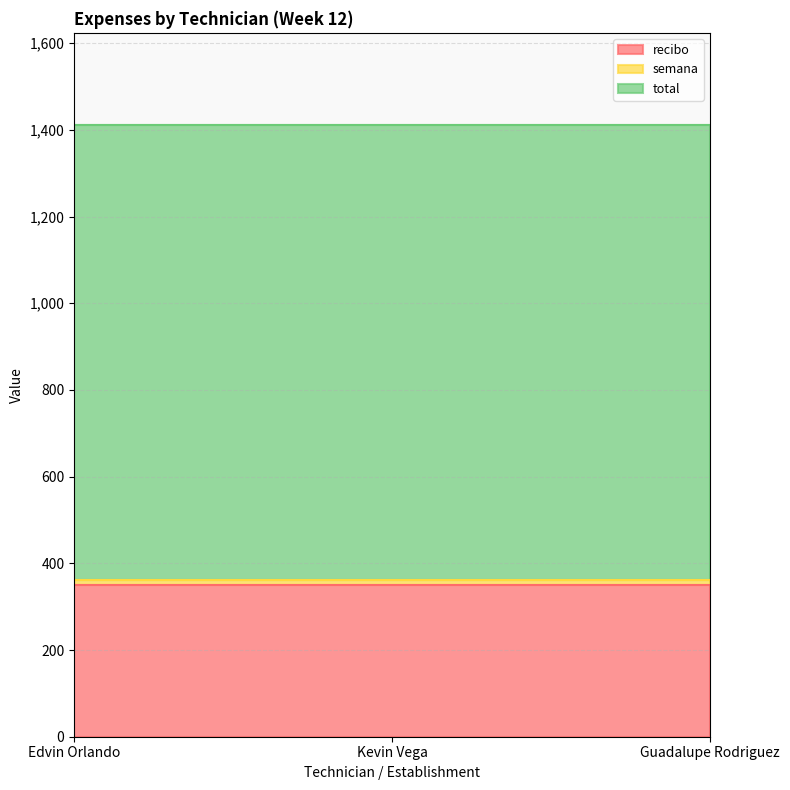

Where is total nearest to the value 1050?

Edvin Orlando